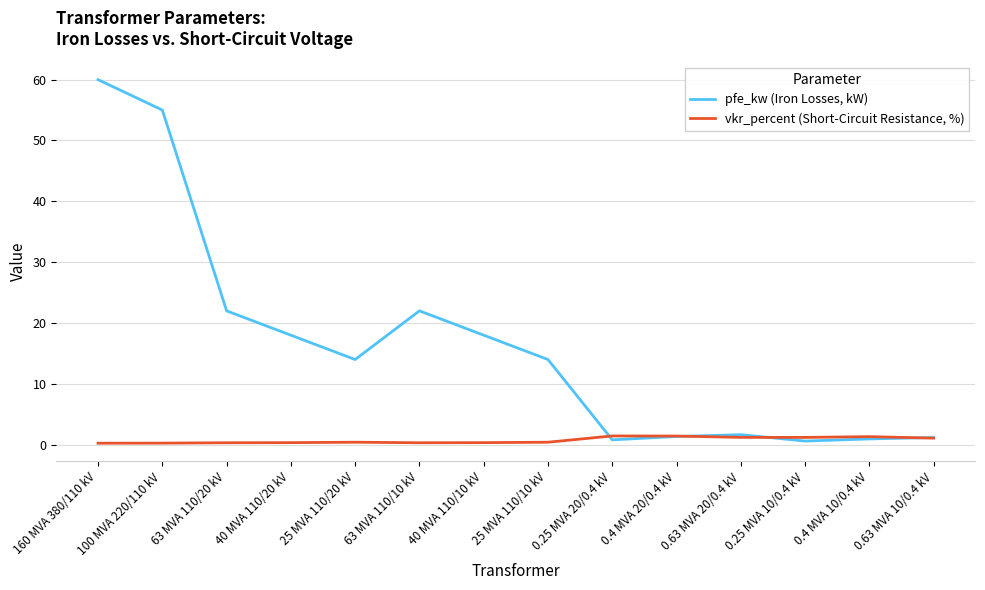

What is the sum of all vkr_percent (Short-Circuit Resistance, %) values?

10.3